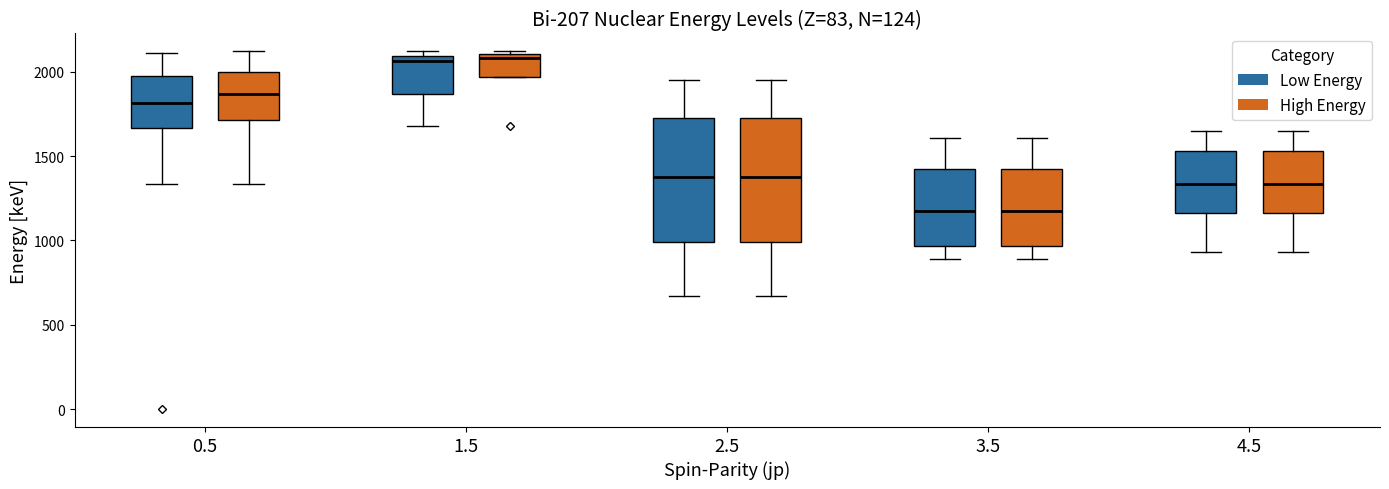

Reading left to right, read every box against the y-axis: the position of its median line, the range the box covers, and the ends of its whiskers. The values are not printed on the chart, so give them approximately, as read against the axis.

0.5 (Low Energy): median 1800, box 1650 to 2000, whiskers 1350 to 2100
0.5 (High Energy): median 1850, box 1700 to 2000, whiskers 1350 to 2100
1.5 (Low Energy): median 2050, box 1850 to 2100, whiskers 1700 to 2100 (just above the box's upper edge)
1.5 (High Energy): median 2100 (just below the box's upper edge), box 1950 to 2100, whiskers 1950 to 2100
2.5 (Low Energy): median 1350, box 1000 to 1750, whiskers 650 to 1950
2.5 (High Energy): median 1350, box 1000 to 1750, whiskers 650 to 1950
3.5 (Low Energy): median 1200, box 950 to 1400, whiskers 900 to 1600
3.5 (High Energy): median 1200, box 950 to 1400, whiskers 900 to 1600
4.5 (Low Energy): median 1350, box 1150 to 1550, whiskers 950 to 1650
4.5 (High Energy): median 1350, box 1150 to 1550, whiskers 950 to 1650